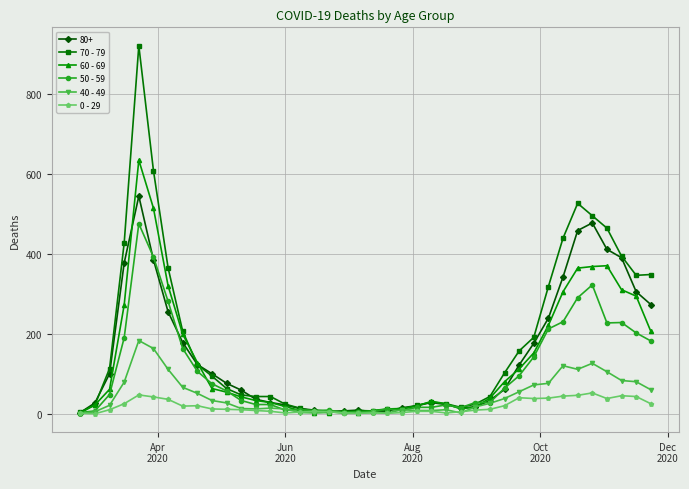

What is the greatest value displayed?

920